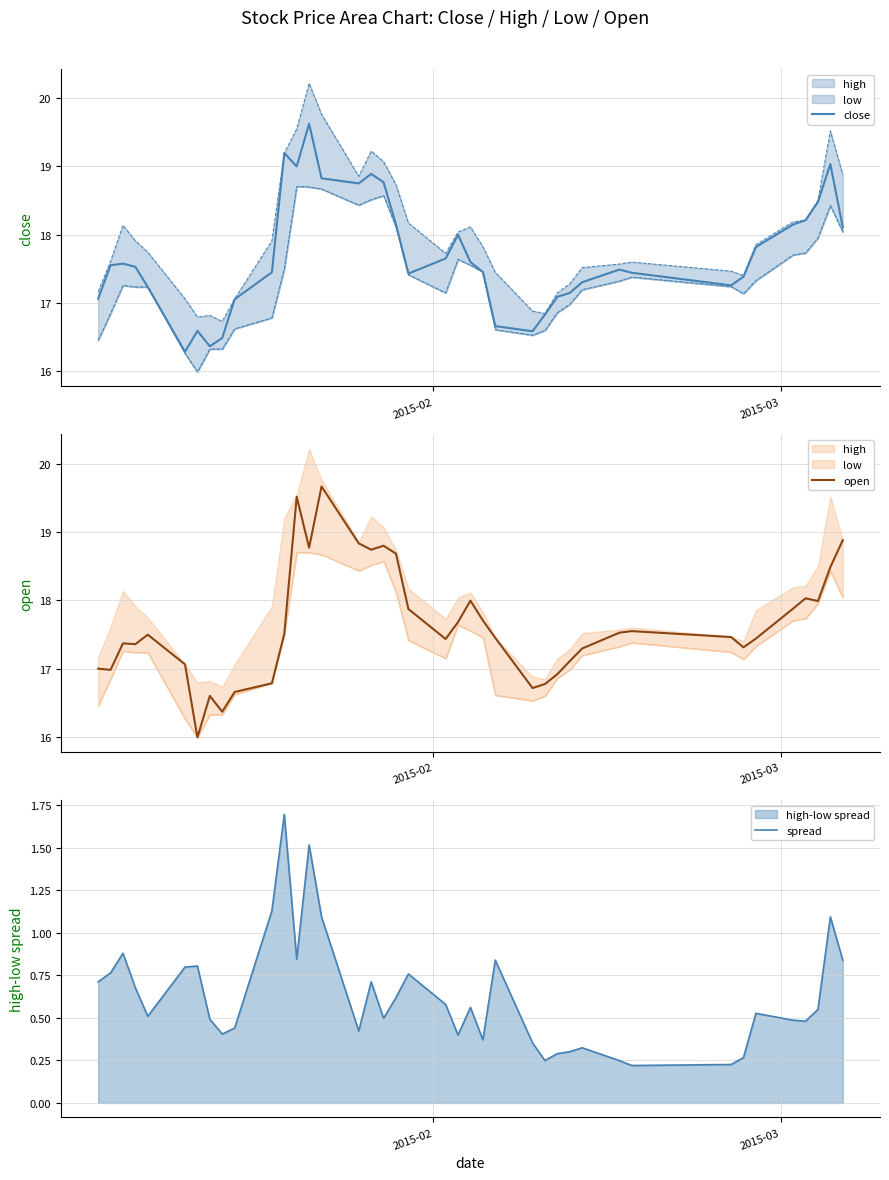

True or false: close and open intersect in this chart.

True